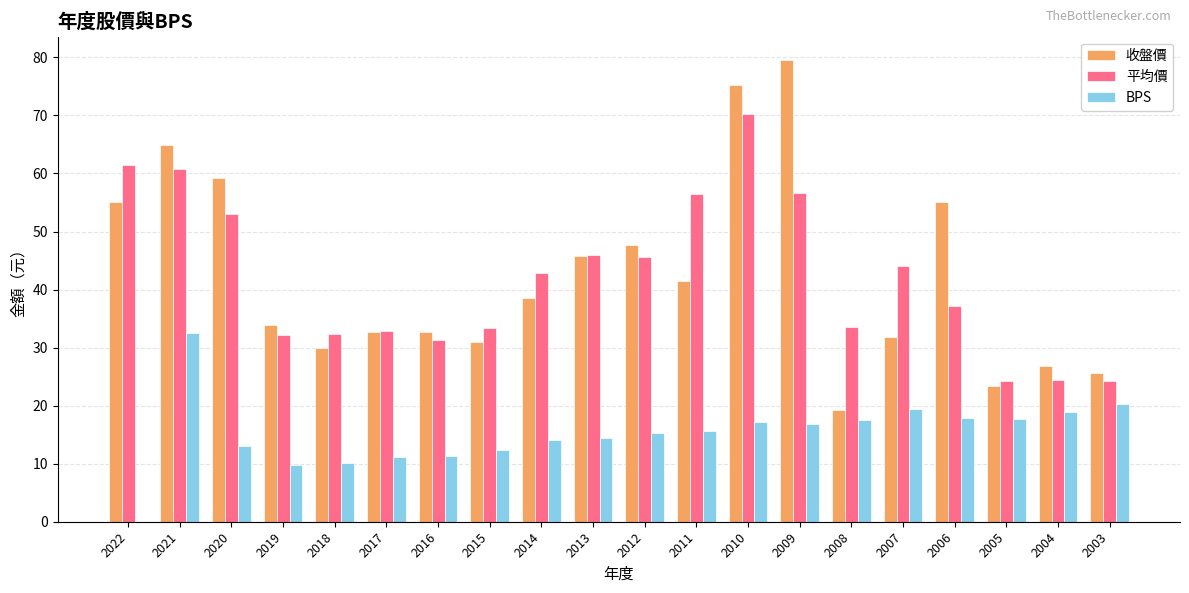

What value does the 收盤價 series have at 2018?

30.0